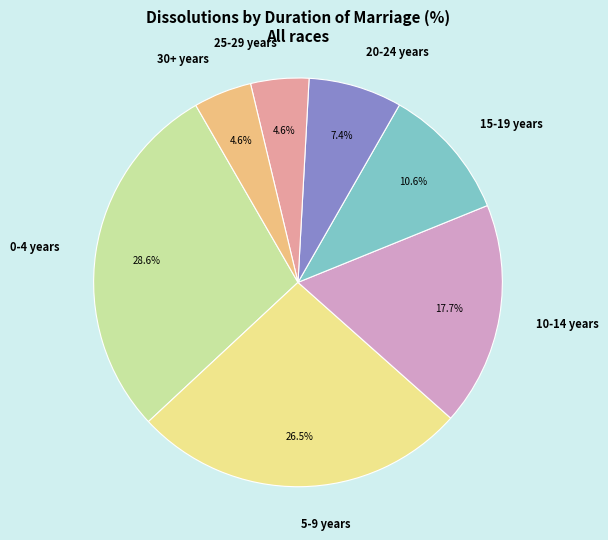

Is there any slice that represents more than half of the pie?

No